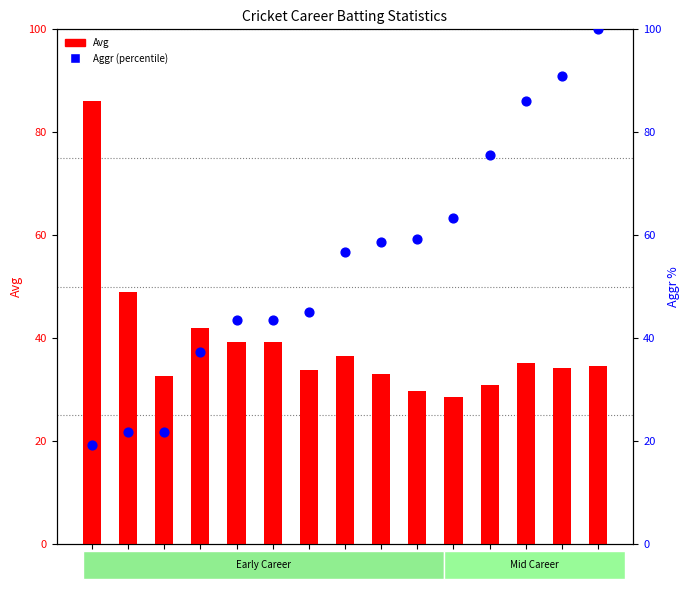

Which series has the widest spread of Y values?

Aggr (percentile)